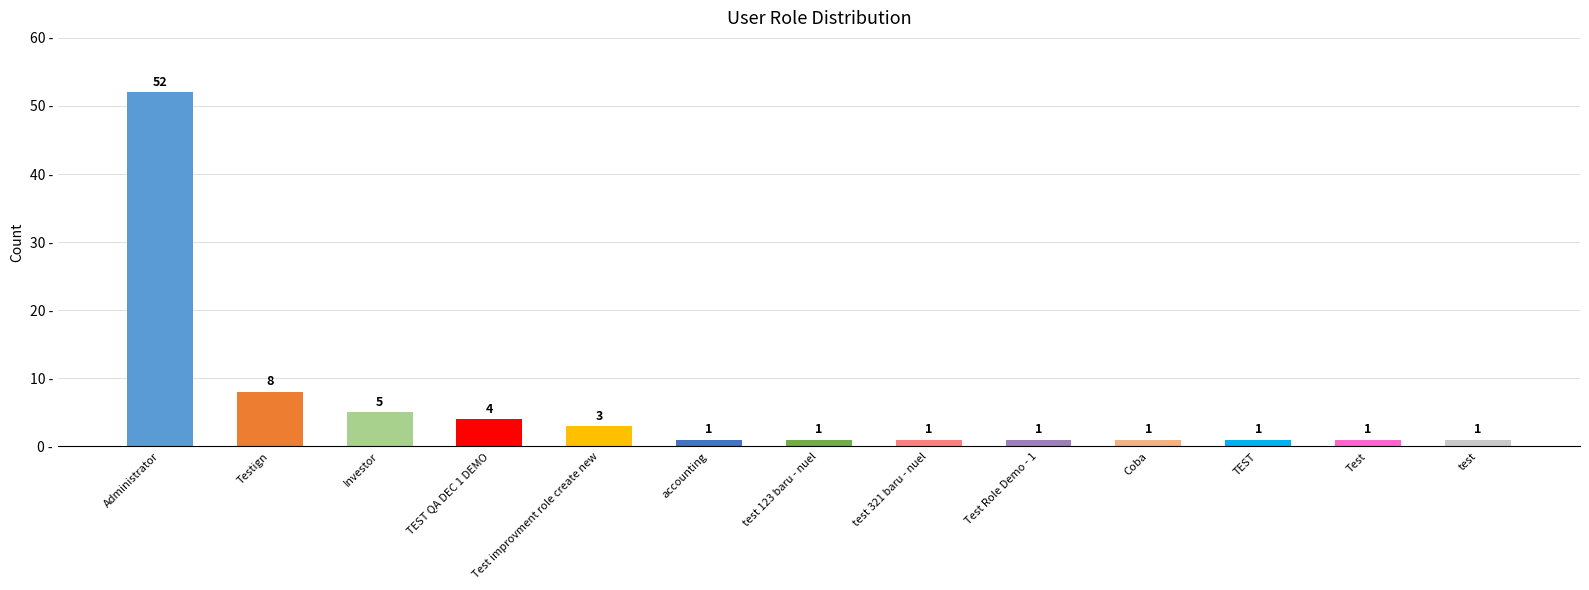

The value at Test is 1. True or false?

True